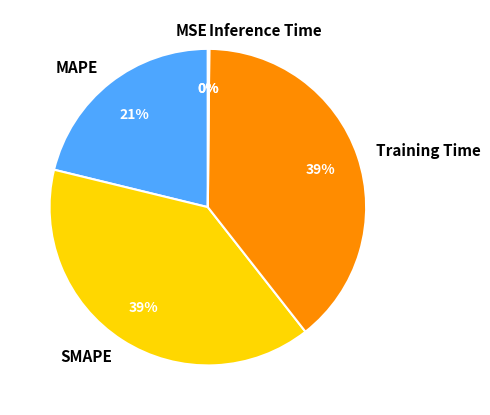

To the nearest percent, what is the average slice percentage?

20%